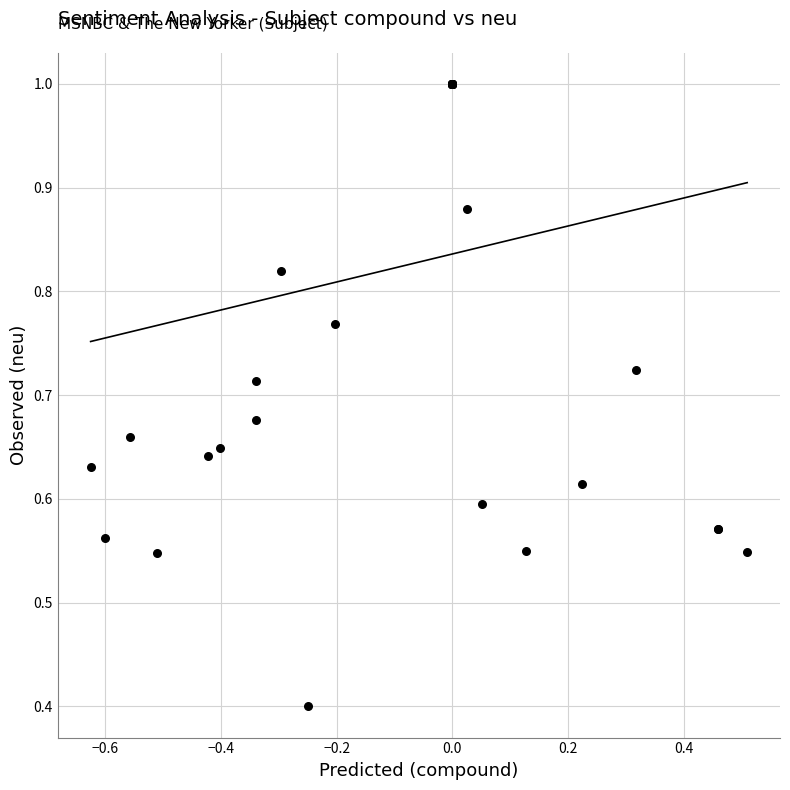

What Y value in the scatter plot is closest to 0?

0.4